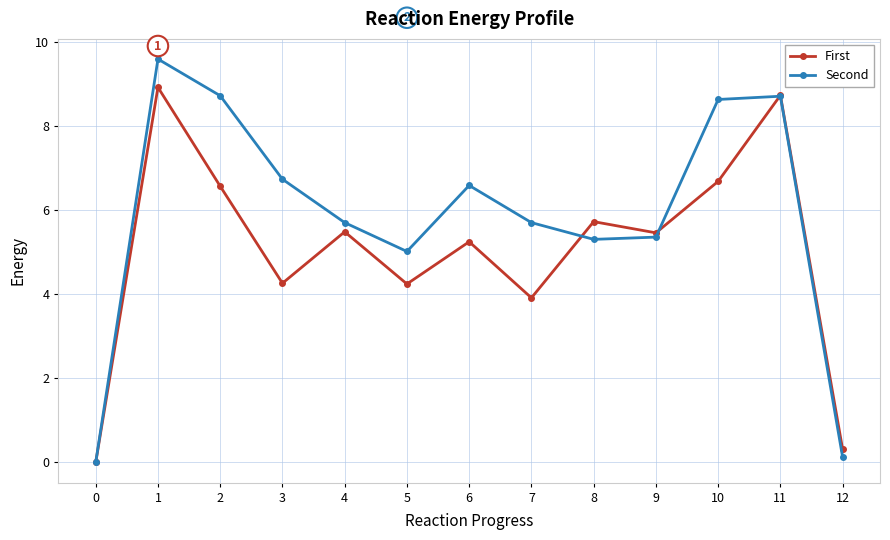

How many series are shown in this chart?

2